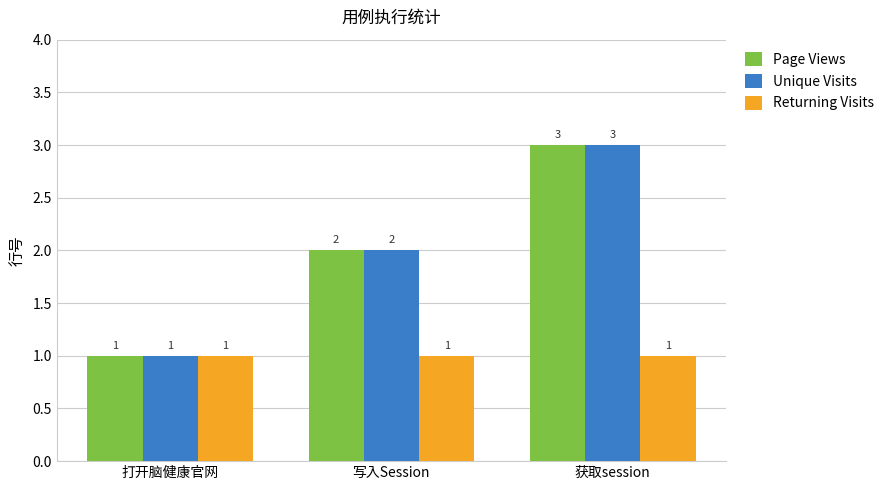

The value of Returning Visits at 获取session is 2. True or false?

False